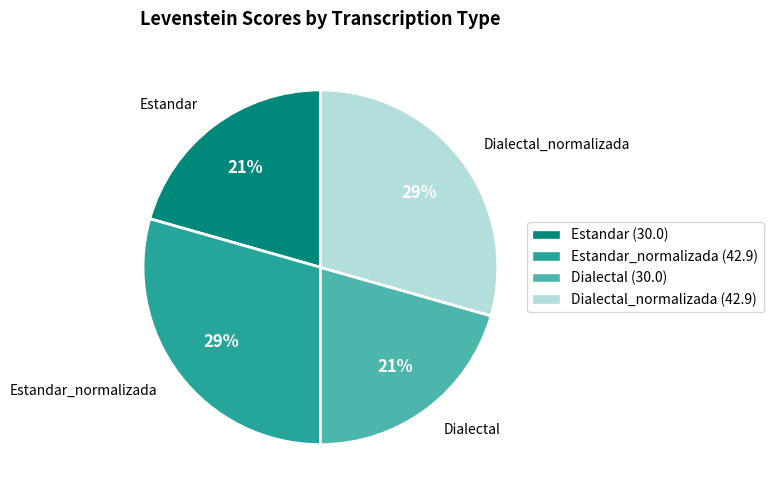

To the nearest percent, what is the average slice percentage?

25%